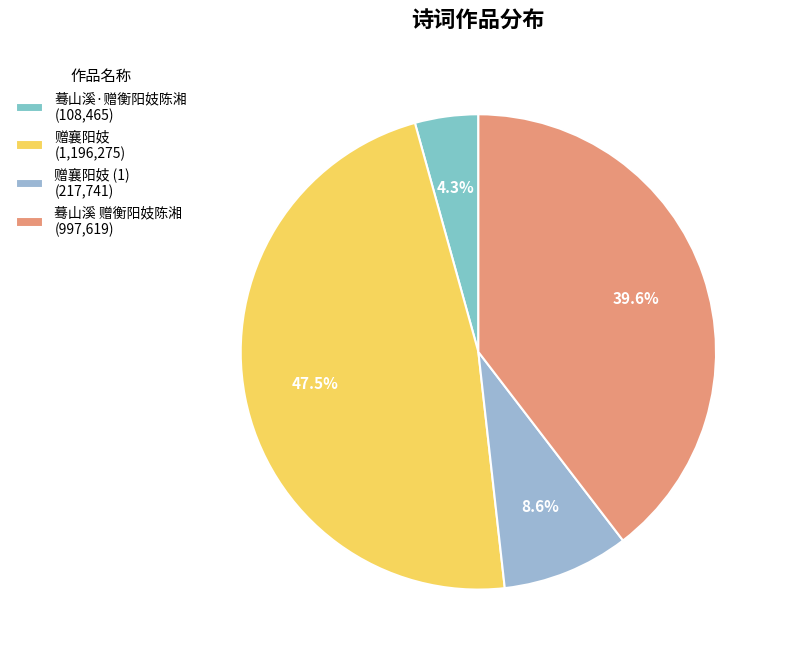

Which category has the biggest portion of the pie?

赠襄阳妓 (1,196,275)